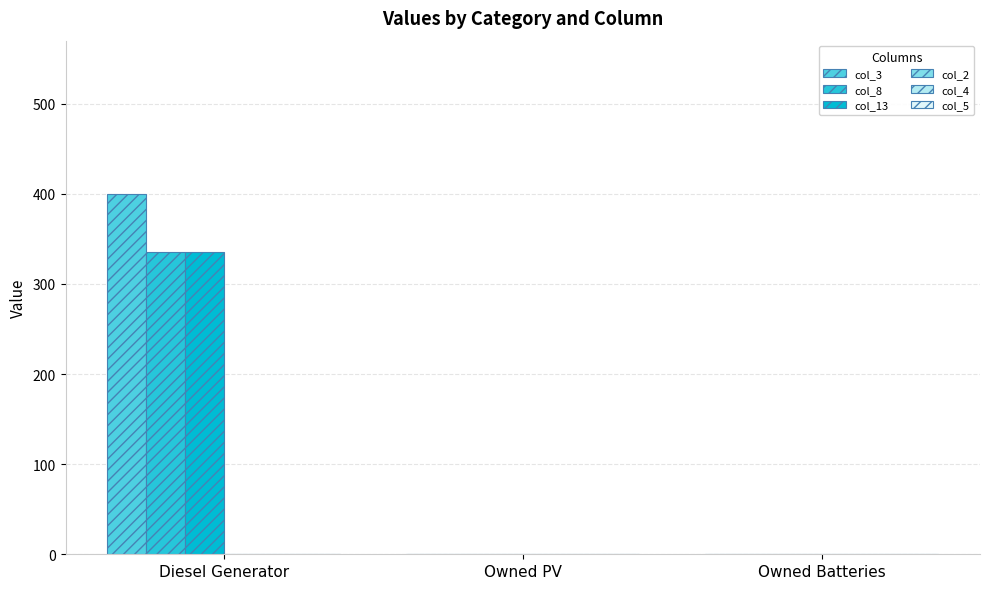

Are the bars grouped side by side (vs. stacked)?

Yes